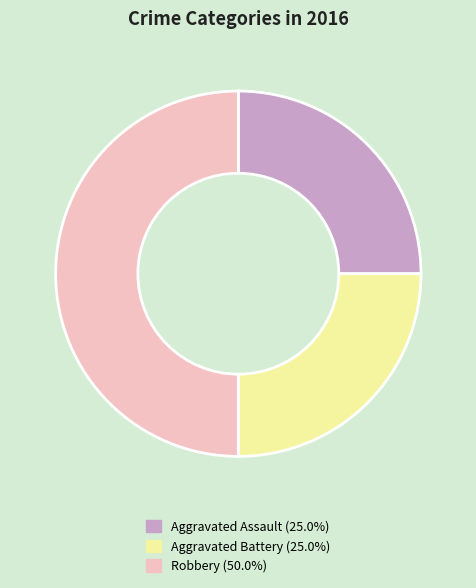

How many slices are in this pie chart?

3